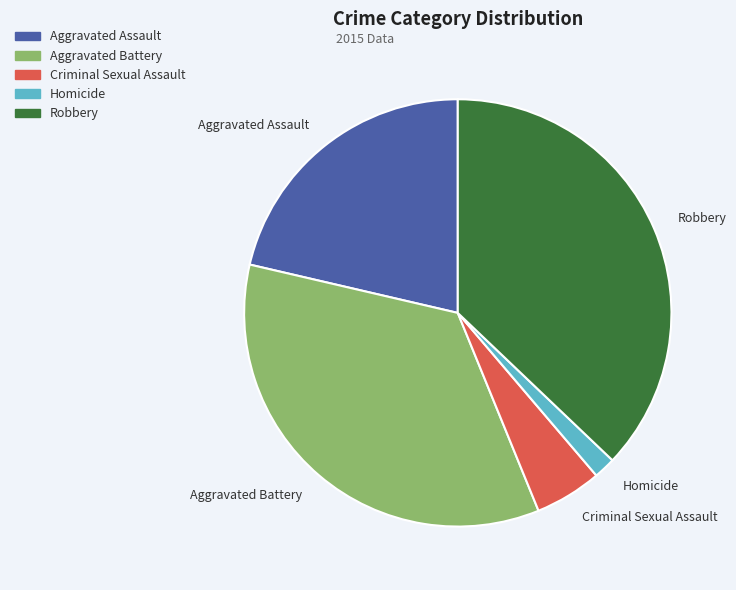

Which category has the smallest portion of the pie?

Homicide